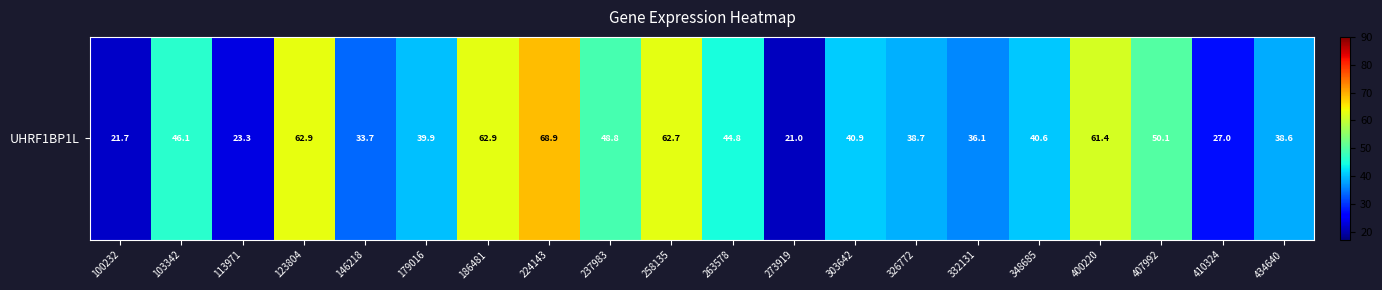

Reading left to right, what are all the values shown in this chart?

21.7	46.1	23.3	62.9	33.7	39.9	62.9	68.9	48.8	62.7	44.8	21.0	40.9	38.7	36.1	40.6	61.4	50.1	27.0	38.6